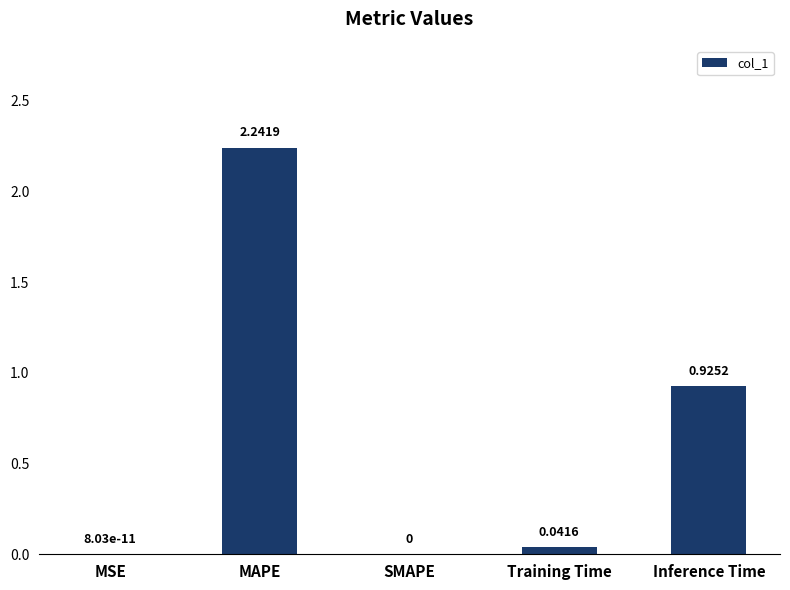

What is the change in value from MSE to Inference Time?

+0.9